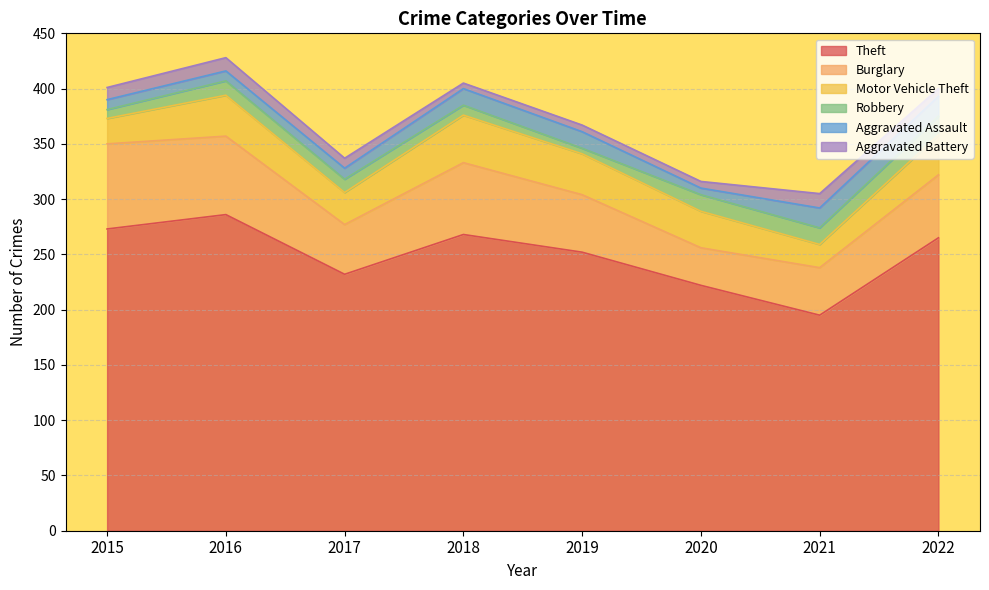

At 2020, list the series in order from smallest to largest.

Aggravated Assault, Aggravated Battery, Robbery, Motor Vehicle Theft, Burglary, Theft